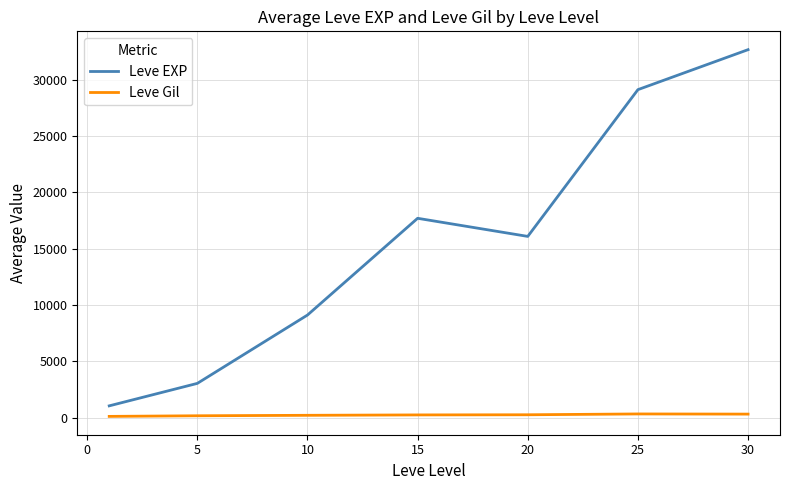

What is the highest value of the Leve EXP series?

32656.0